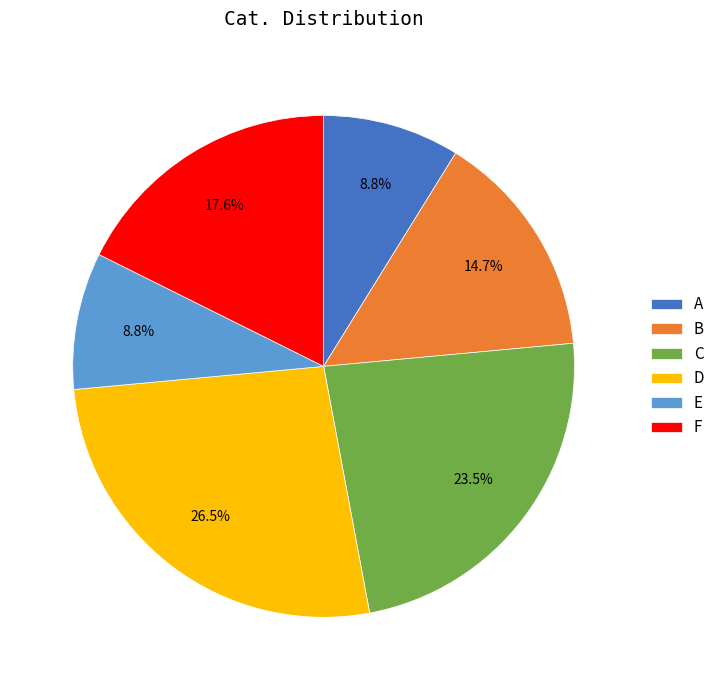

To the nearest percent, what is the combined percentage of E and B?

24%